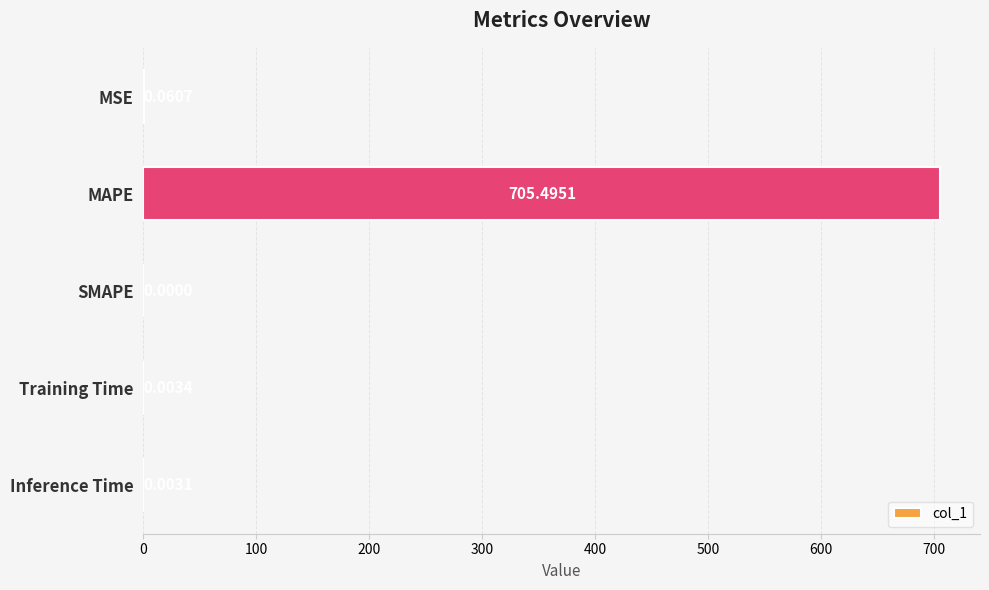

Where is the data nearest to the value 352?

MSE